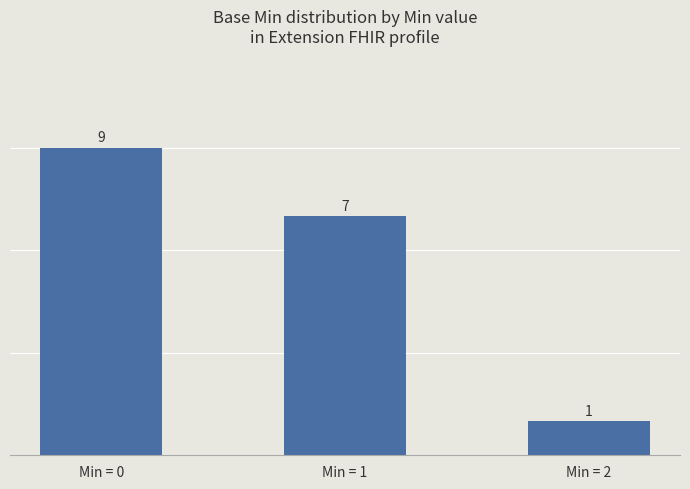

Rank the categories by value from highest to lowest.

Min = 0, Min = 1, Min = 2